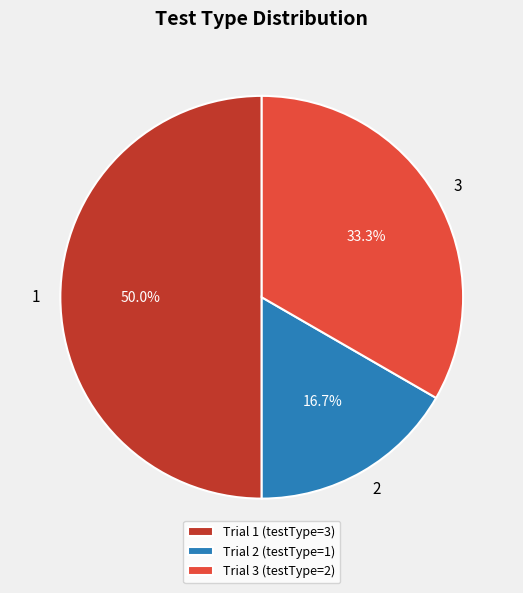

To the nearest percent, what portion does 2 represent?

17%